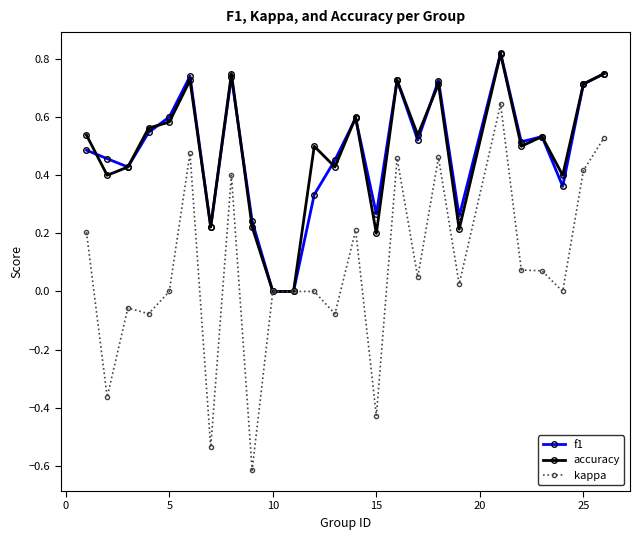

What are all the series names shown in the legend?

f1, accuracy, kappa